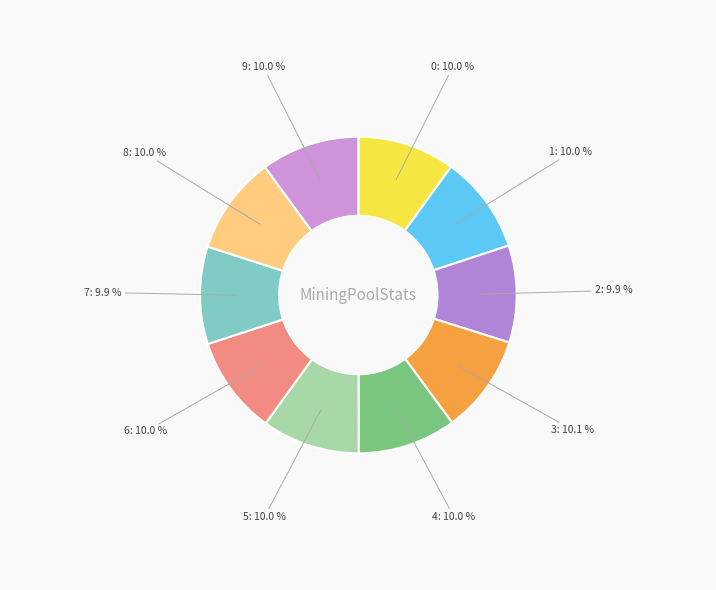

To the nearest percent, what percentage of the pie is 6?

10%